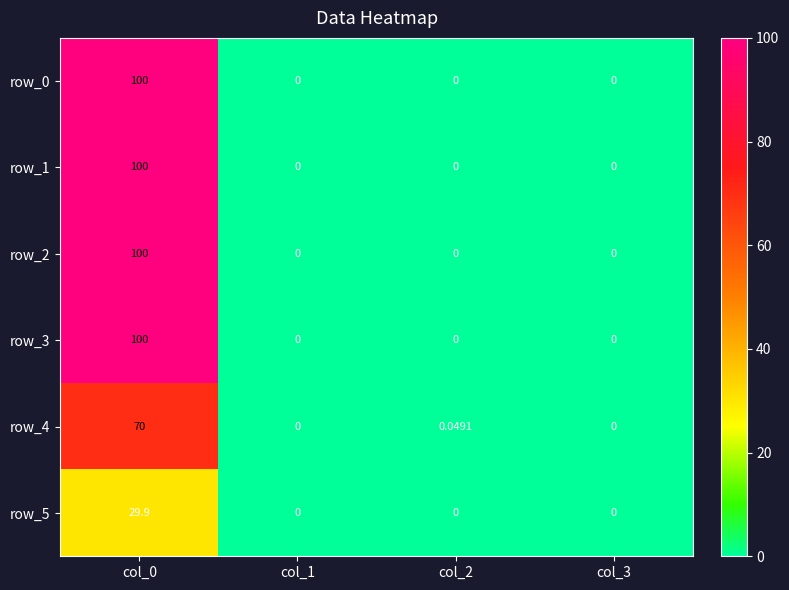

Reading left to right, transcribe all the data shown in this chart.

row_0: col_0=100.0	col_1=0.0	col_2=0.0	col_3=0.0
row_1: col_0=100.0	col_1=0.0	col_2=0.0	col_3=0.0
row_2: col_0=100.0	col_1=0.0	col_2=0.0	col_3=0.0
row_3: col_0=100.0	col_1=0.0	col_2=0.0	col_3=0.0
row_4: col_0=70.0	col_1=0.0	col_2=0.0	col_3=0.0
row_5: col_0=29.9	col_1=0.0	col_2=0.0	col_3=0.0